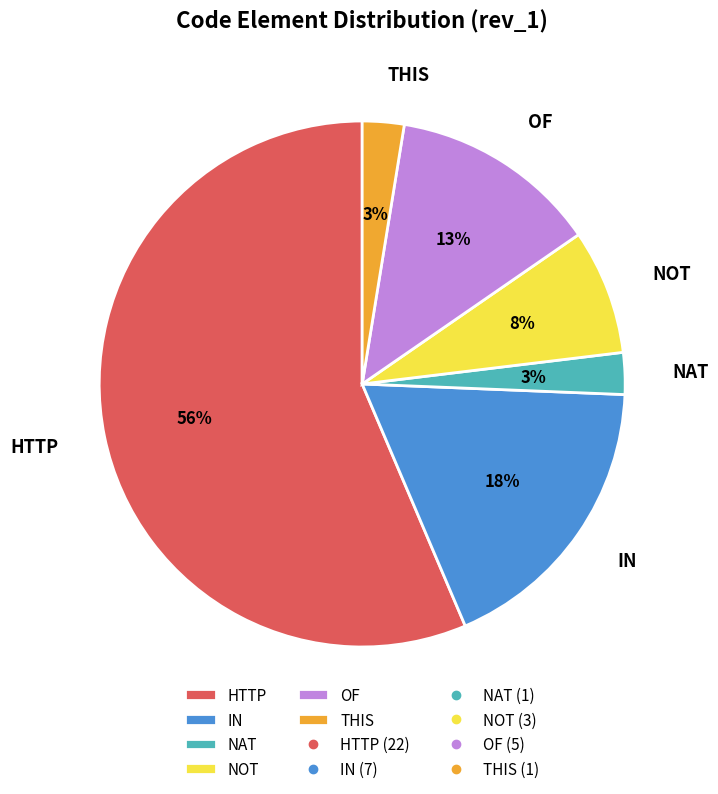

To the nearest percent, what portion does OF represent?

13%